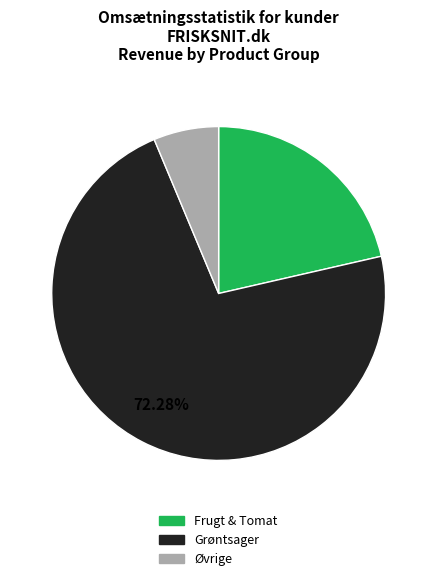

Is there a majority slice in this chart?

Yes